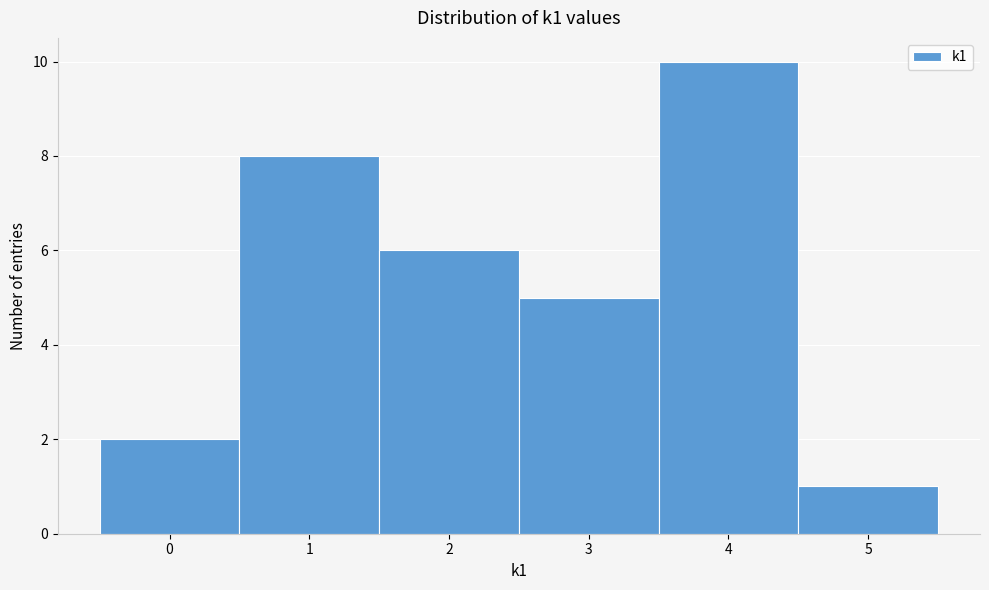

Reading left to right, transcribe this chart: for each bar, give the range it covers on the x-axis and its height. The values are not printed on the chart, so give them approximately, as read against the axis.

-0.5 to 0.5: 2
0.5 to 1.5: 8
1.5 to 2.5: 6
2.5 to 3.5: 5
3.5 to 4.5: 10
4.5 to 5.5: 1